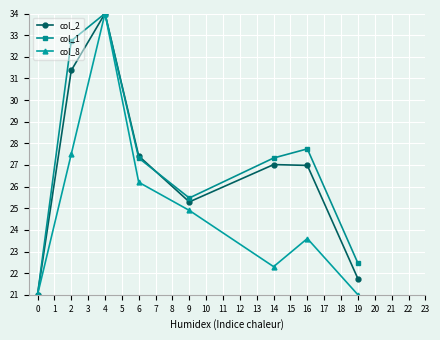

Does the chart display data point markers on the line(s)?

Yes